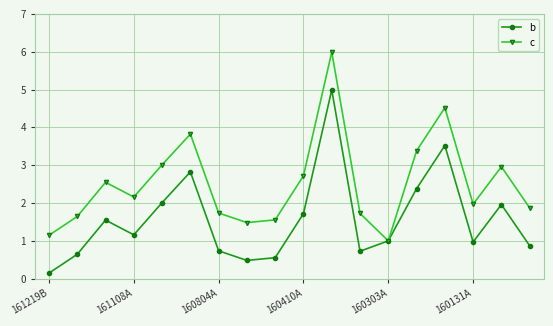

What is the value of the b point at the 14th from the left?

2.4